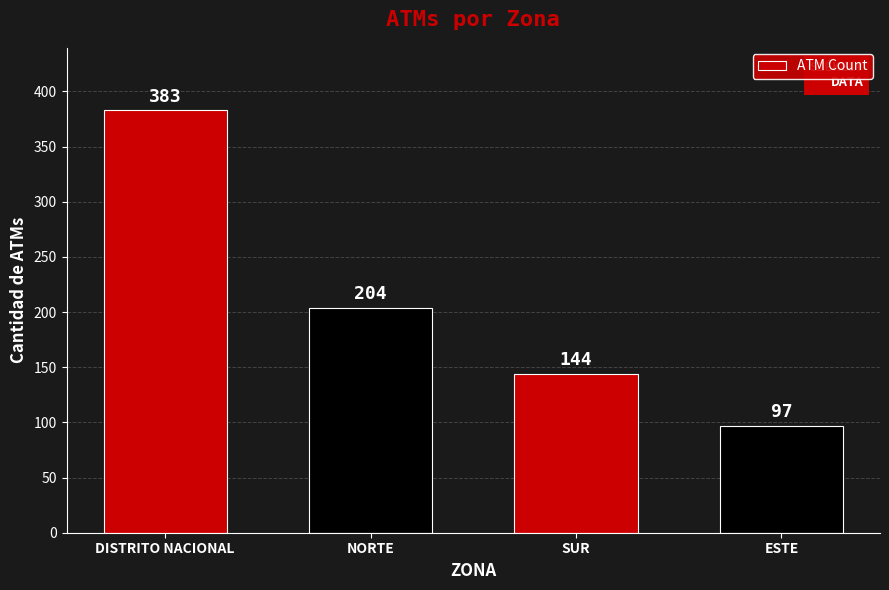

What is the label of the 2nd bar from the right?

SUR